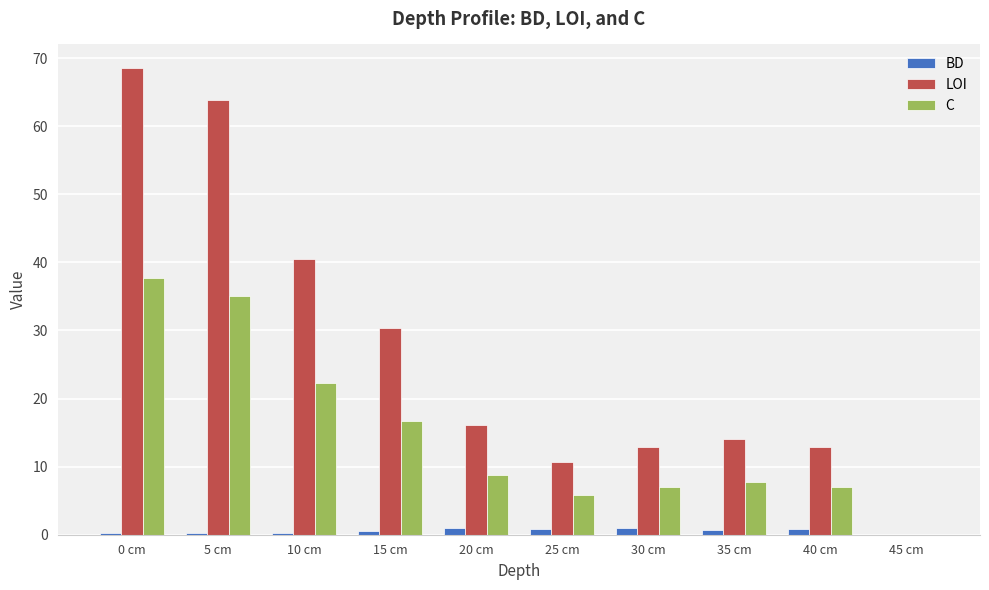

Which category has the highest value across all series?

0 cm